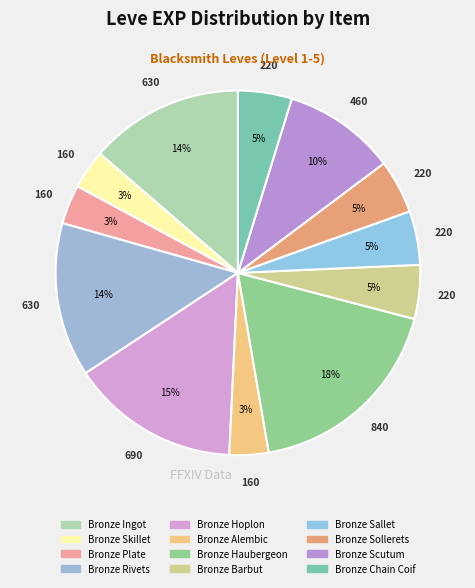

To the nearest percent, what is the average slice percentage?

8%